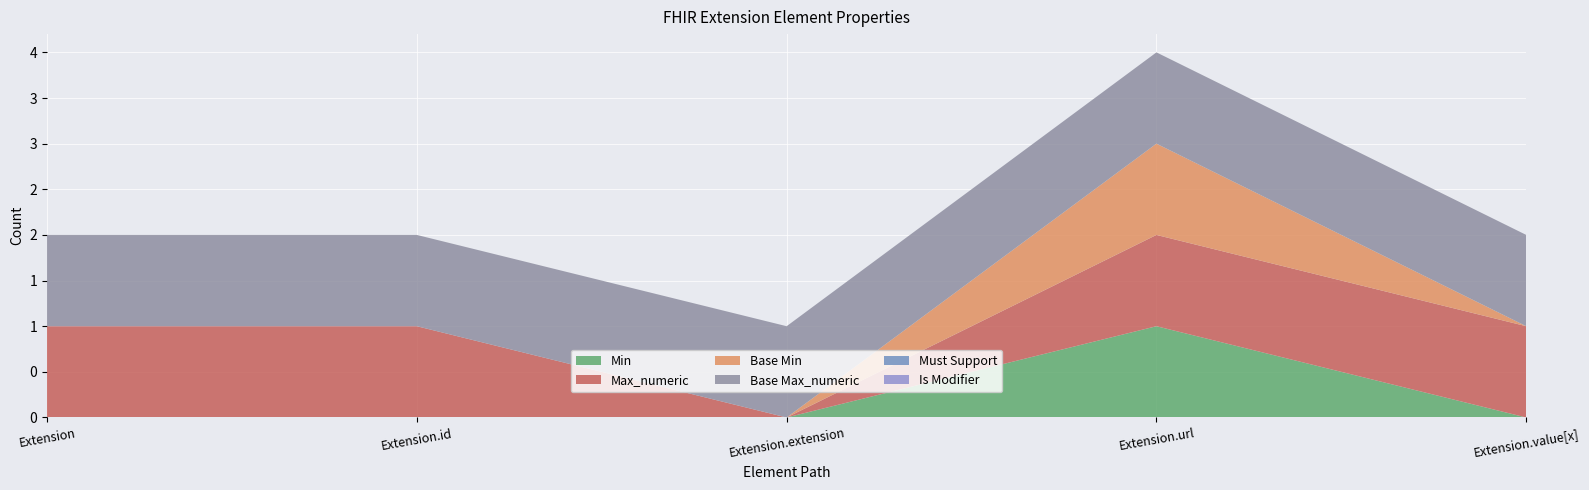

Reading right to left, transcribe all the data shown in this chart.

Min: Extension.value[x]=0	Extension.url=1	Extension.extension=0	Extension.id=0	Extension=0
Max_numeric: Extension.value[x]=1	Extension.url=1	Extension.extension=0	Extension.id=1	Extension=1
Base Min: Extension.value[x]=0	Extension.url=1	Extension.extension=0	Extension.id=0	Extension=0
Base Max_numeric: Extension.value[x]=1	Extension.url=1	Extension.extension=1	Extension.id=1	Extension=1
Must Support: Extension.value[x]=0	Extension.url=0	Extension.extension=0	Extension.id=0	Extension=0
Is Modifier: Extension.value[x]=0	Extension.url=0	Extension.extension=0	Extension.id=0	Extension=0